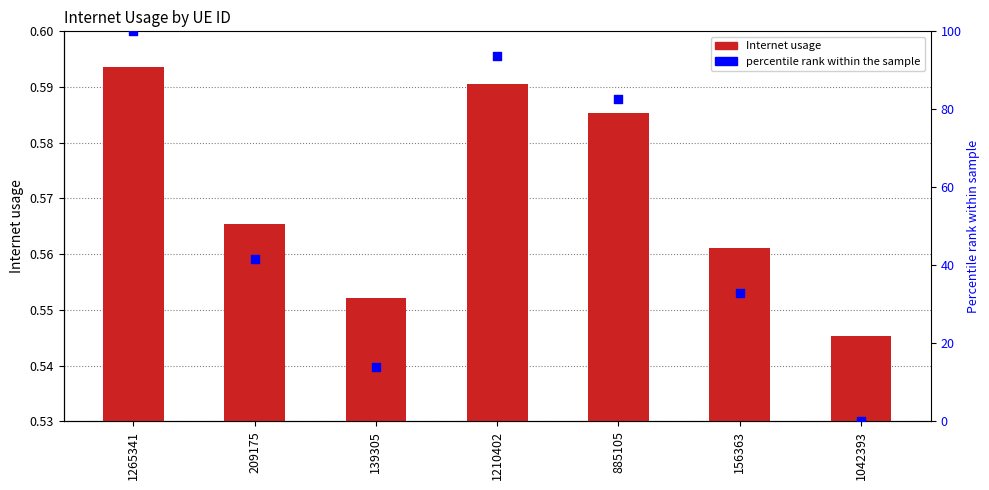

Which series has the largest total across all categories?

percentile rank within the sample